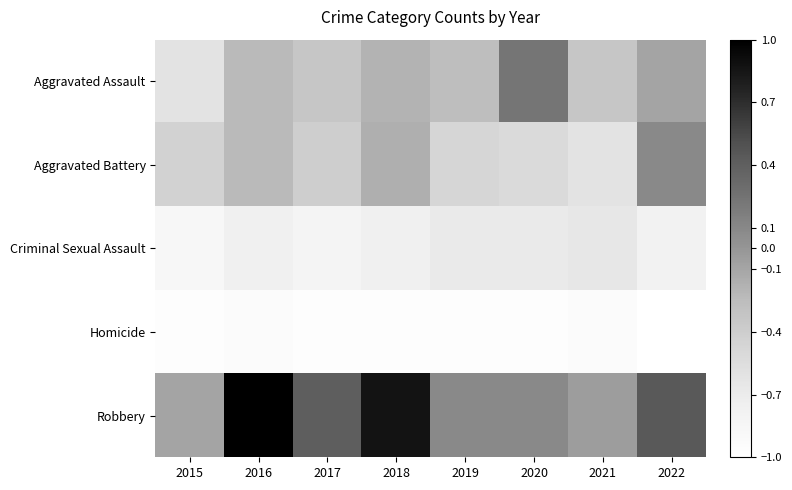

How many distinct data groups are displayed?

5